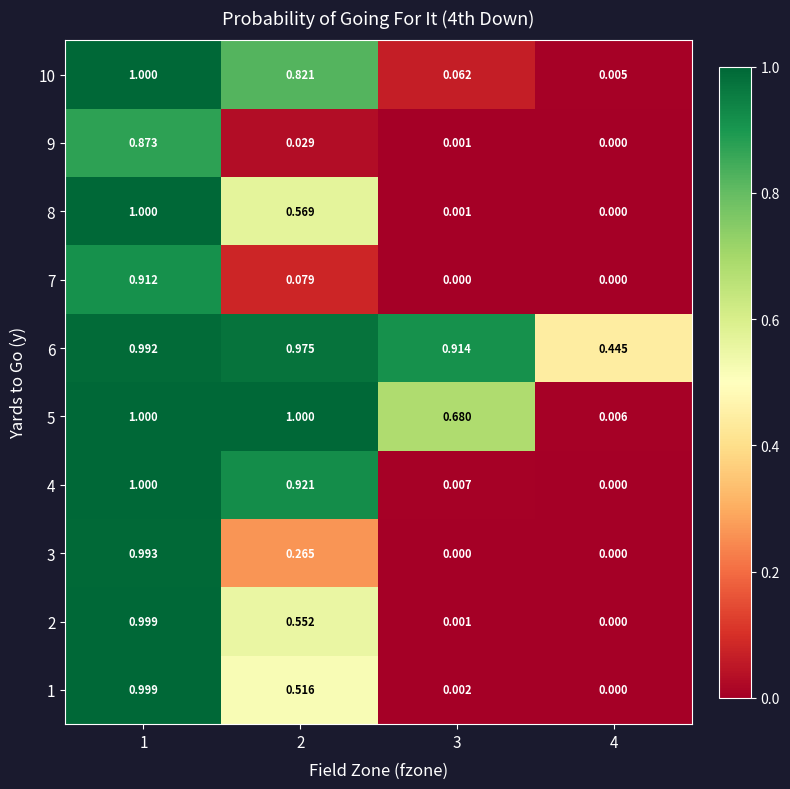

How many categories are shown in the chart?

4